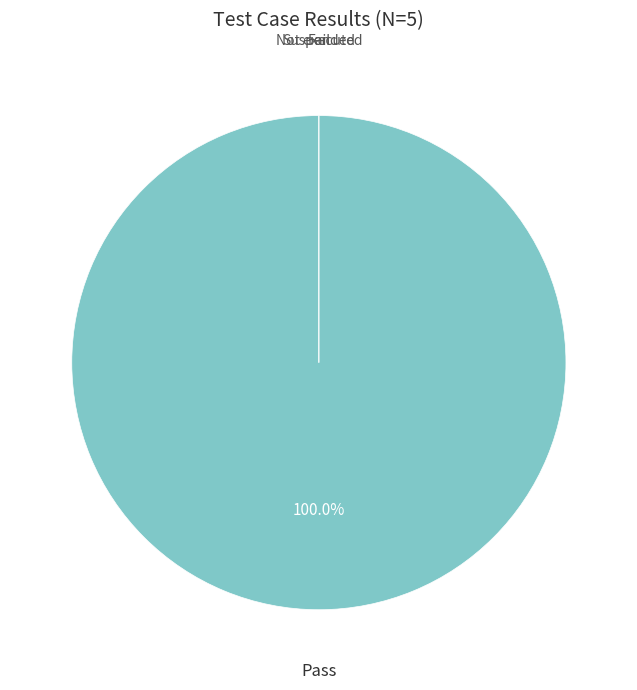

To the nearest percent, what is the average slice percentage?

25%